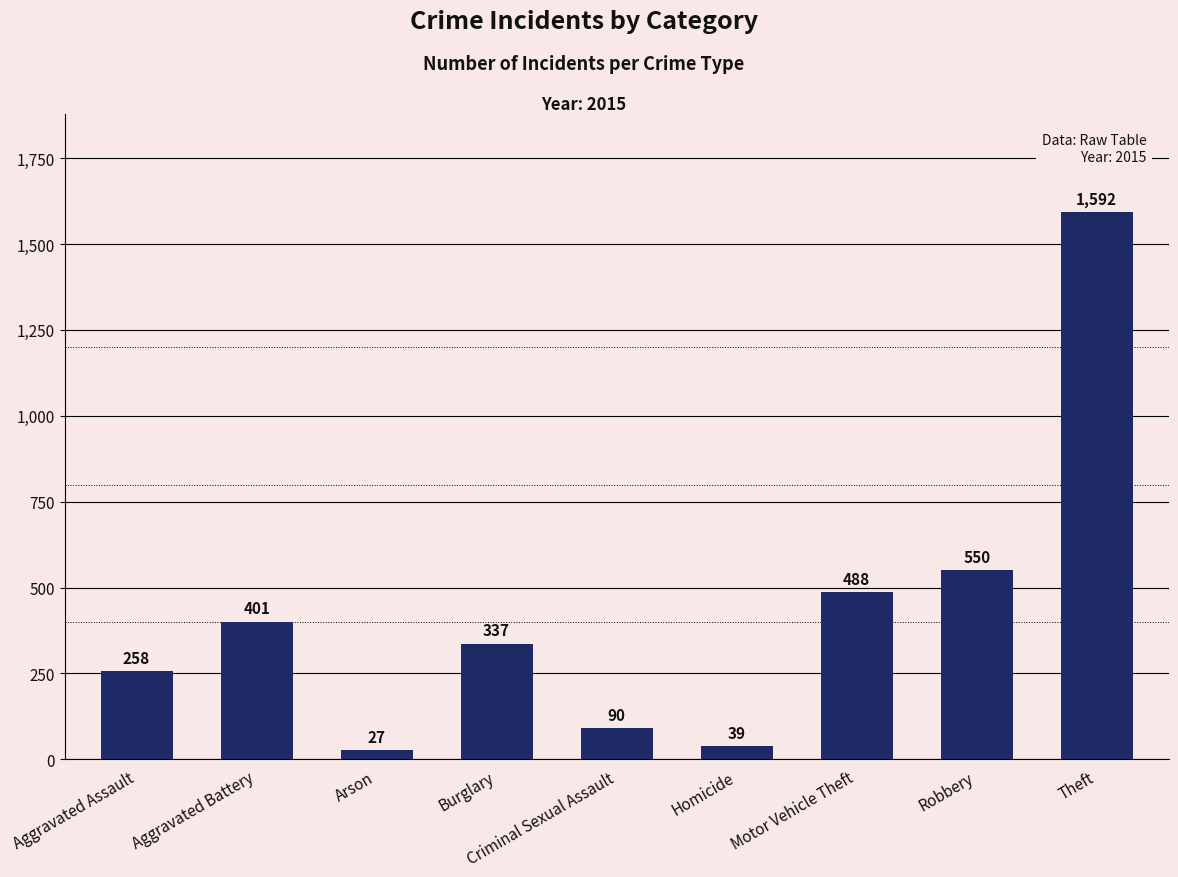

List the labels in order of value, smallest first.

Arson, Homicide, Criminal Sexual Assault, Aggravated Assault, Burglary, Aggravated Battery, Motor Vehicle Theft, Robbery, Theft